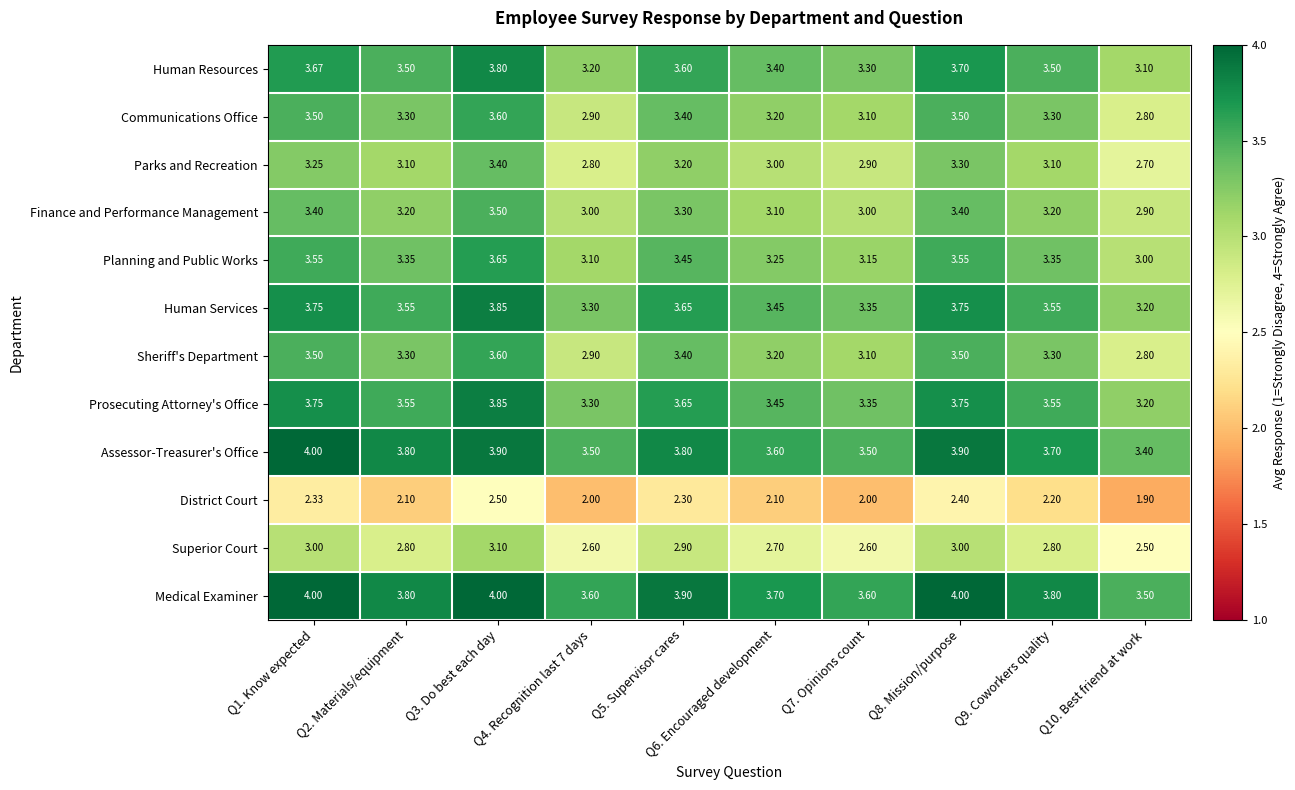

Which series has the largest total across all categories?

Medical Examiner